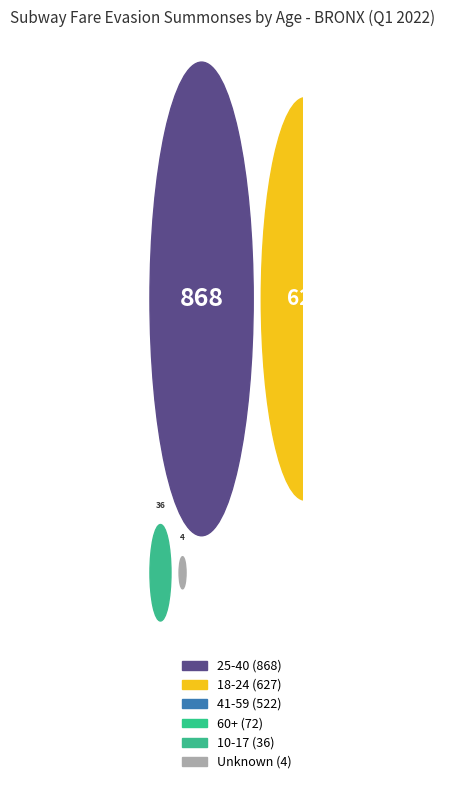

Does 18-24 account for over 50% of the chart?

No